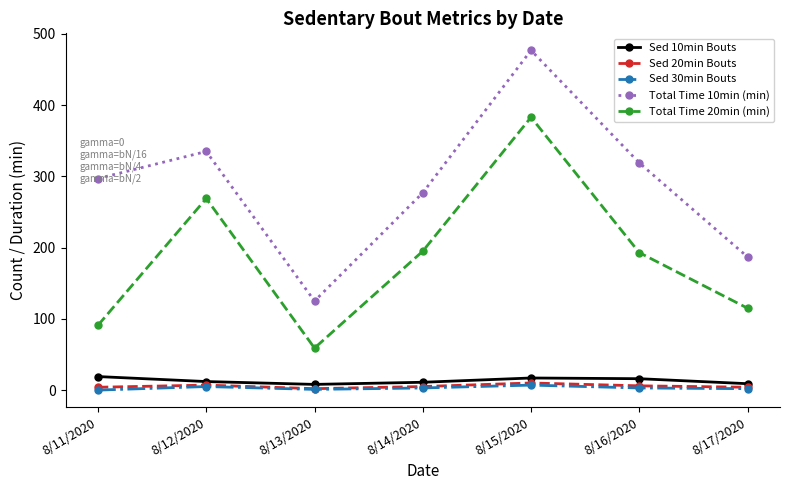

How many Sed 30min Bouts values are between 1 and 5?

5